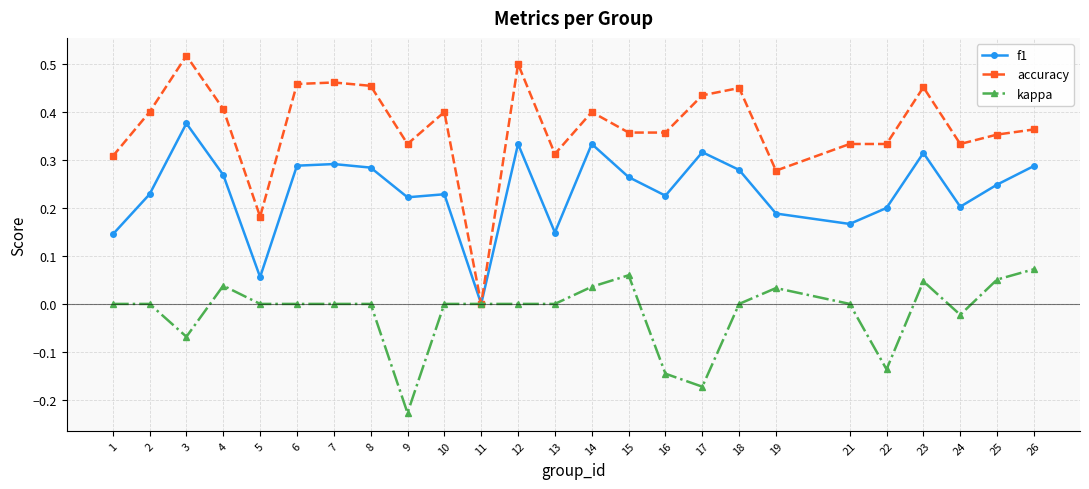

What is the total value across all series at 18?

0.7